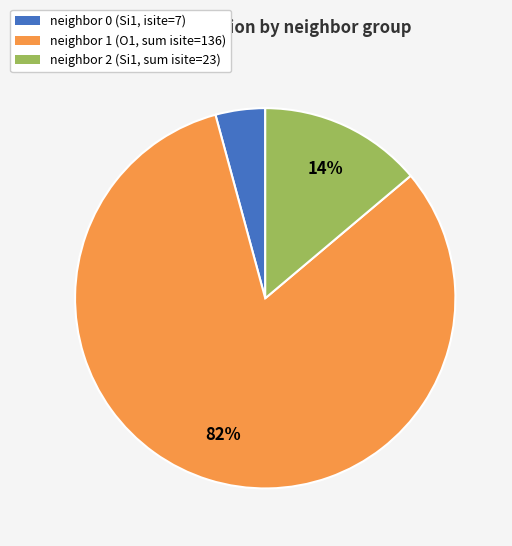

Which slice is the smallest?

neighbor 0 (Si1, isite=7)